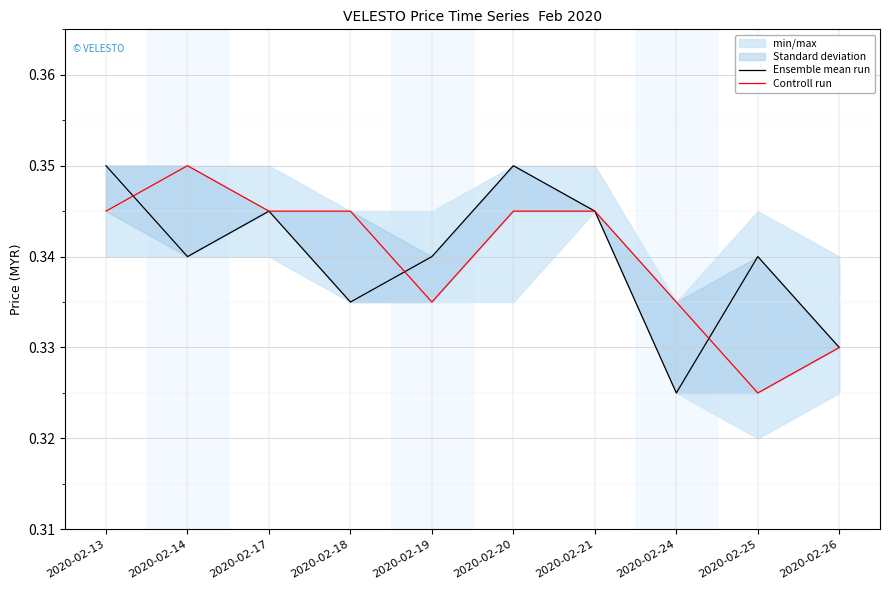

Which has a higher value, 2020-02-24 or 2020-02-20?

2020-02-20